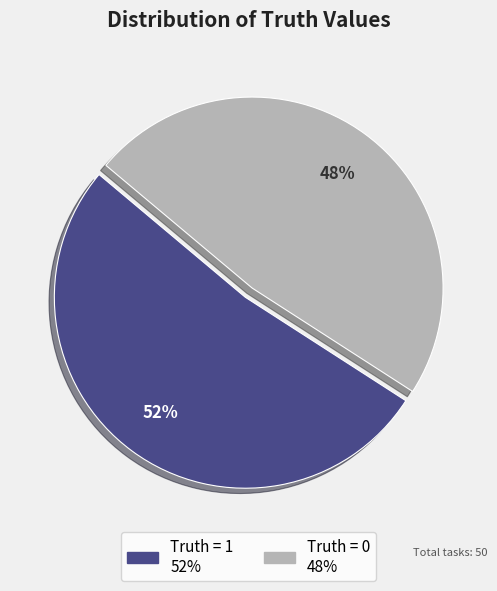

What is the ratio of the value at Truth = 1 to the value at Truth = 0?

1.1